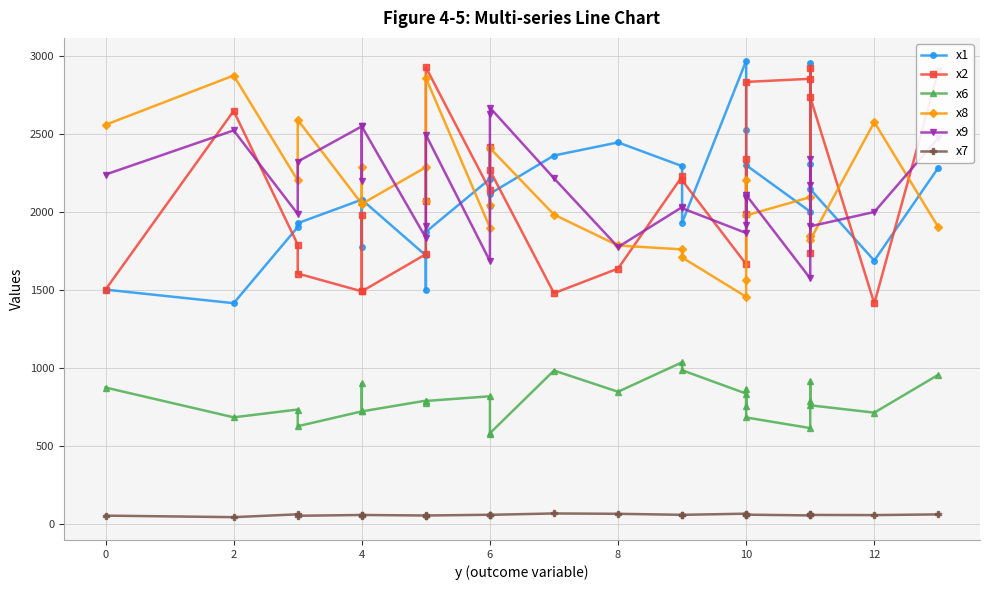

List the series in order of their peak value, lowest first.

x7, x6, x9, x8, x2, x1